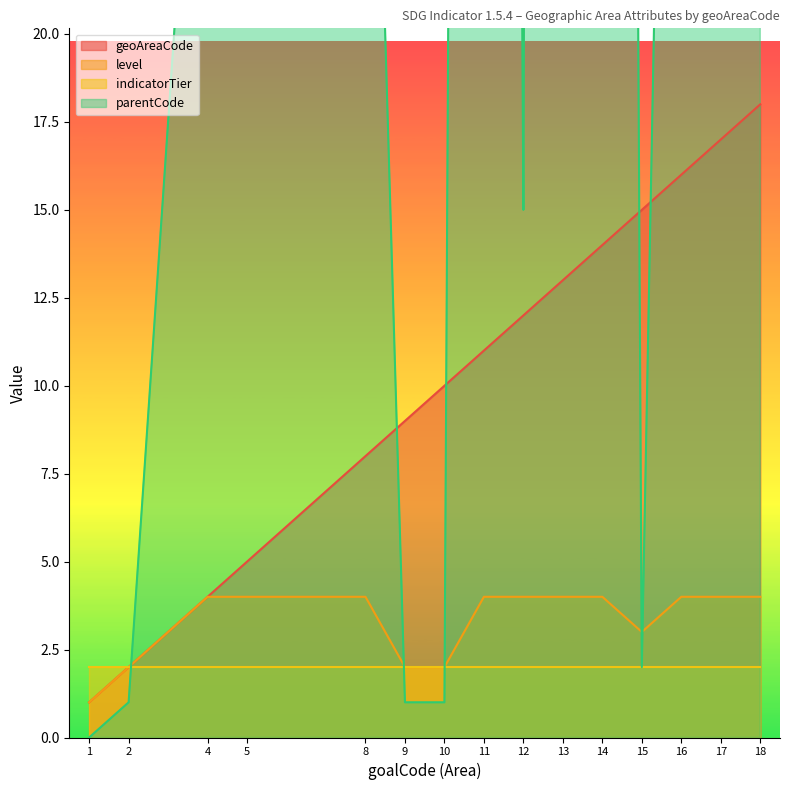

At how many categories does at least one series exceed 169?

6